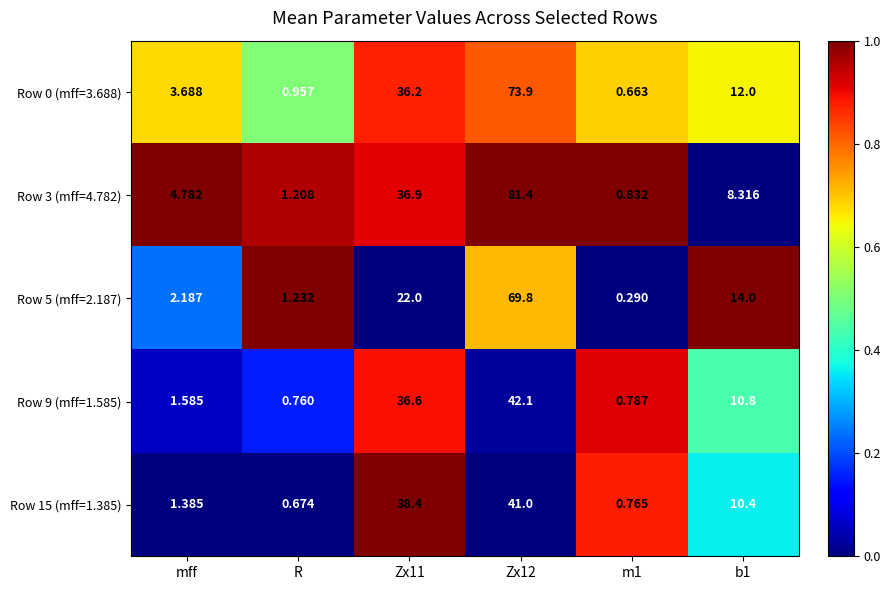

How many values in the Row 9 (mff=1.585) series are below 10?

3